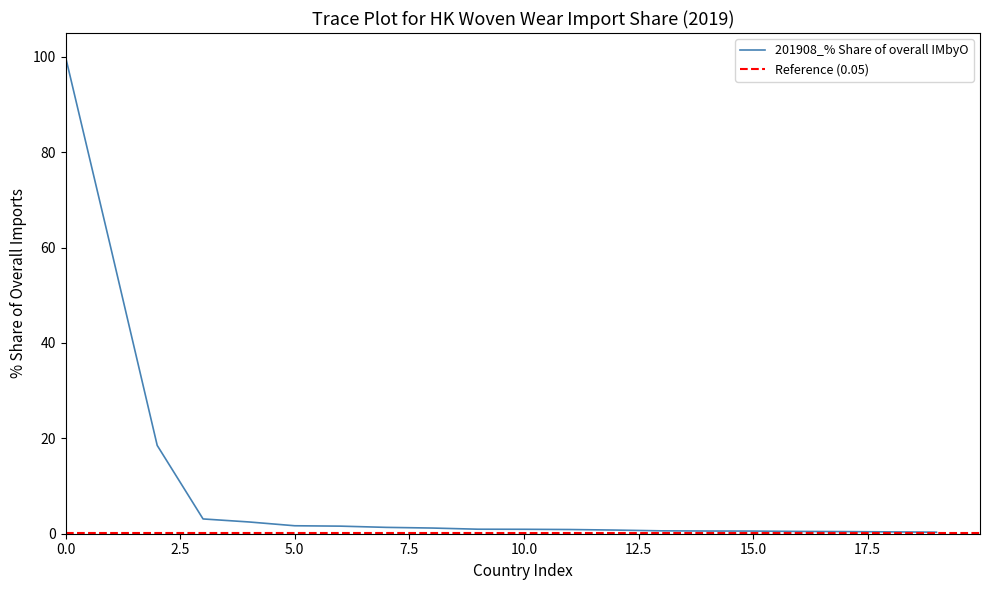

What is the highest value of the 201908_% Share of overall IMbyO series?

100.0